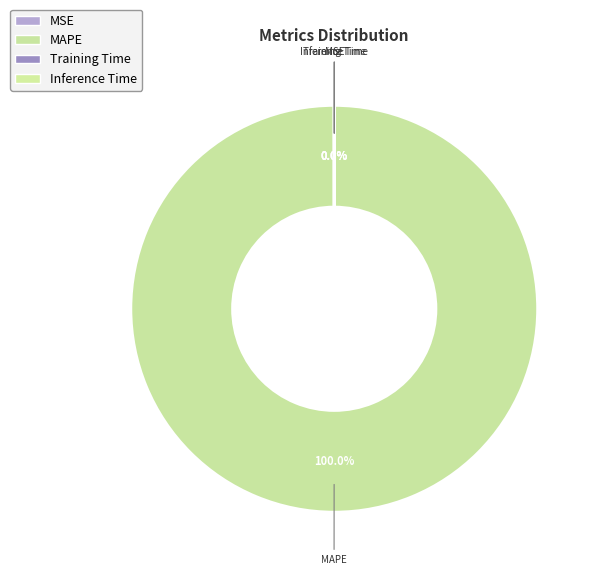

What is the largest slice in the pie chart?

MAPE